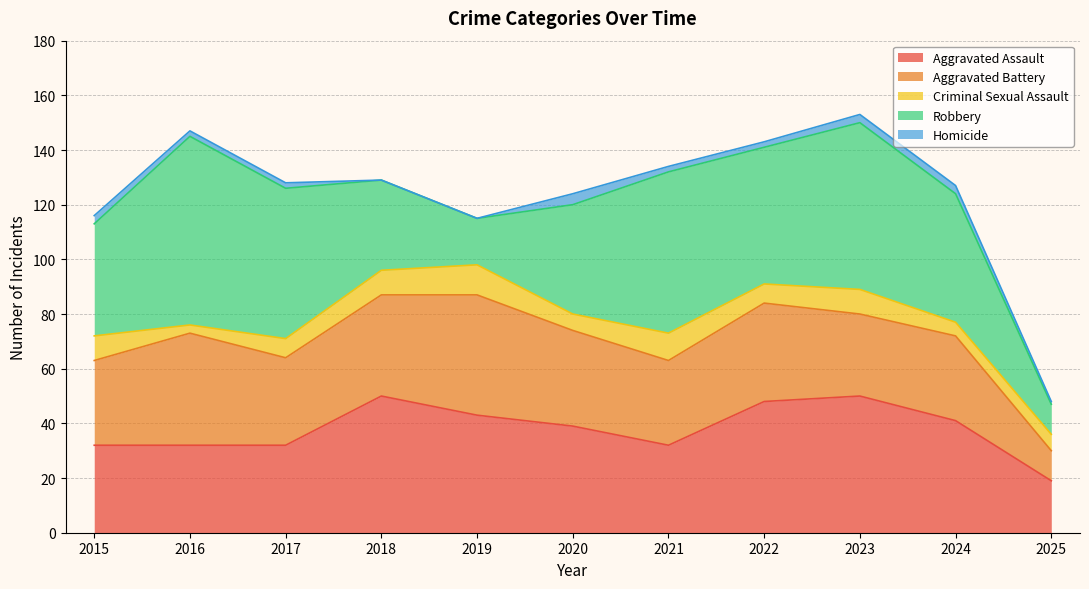

Rank the series by their maximum value, from lowest to highest.

Homicide, Criminal Sexual Assault, Aggravated Battery, Aggravated Assault, Robbery